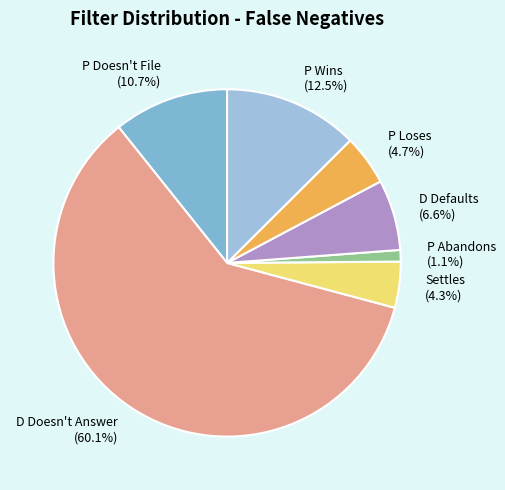

To the nearest percent, what is the difference between the P Abandons and Settles slice percentages?

3%